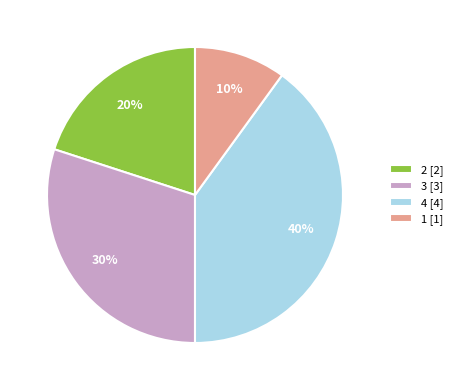

The 4 slice represents 50% of the pie. True or false?

False